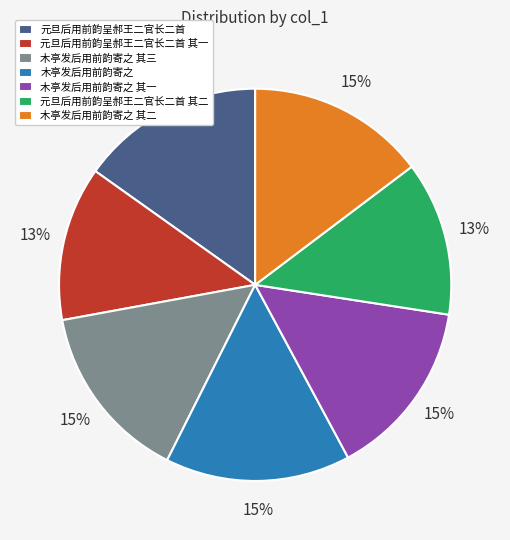

To the nearest percent, what percentage of the pie is 元旦后用前韵呈郝王二官长二首 其二?

13%